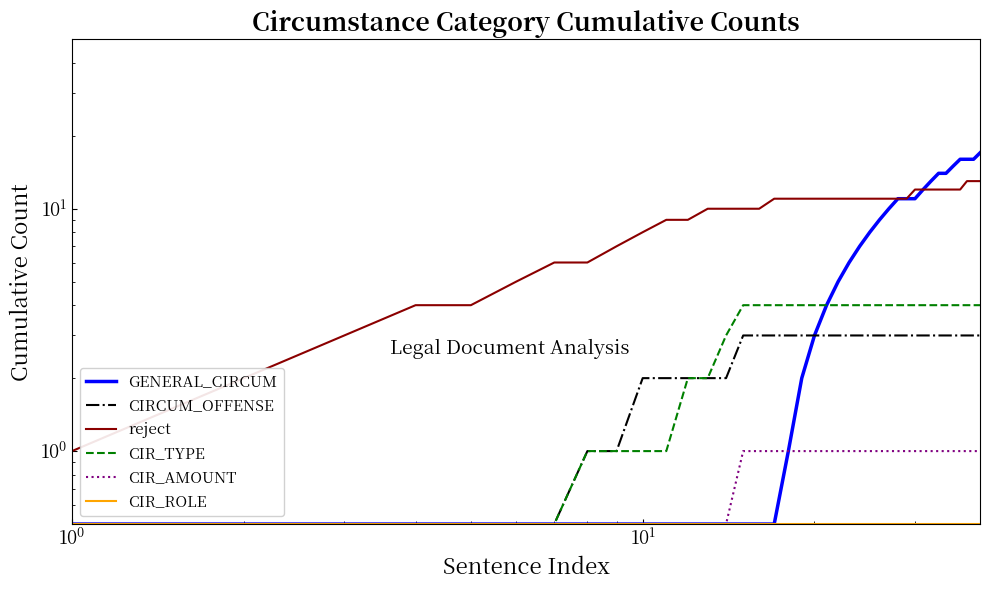

How many values in the reject series are below 11?

16